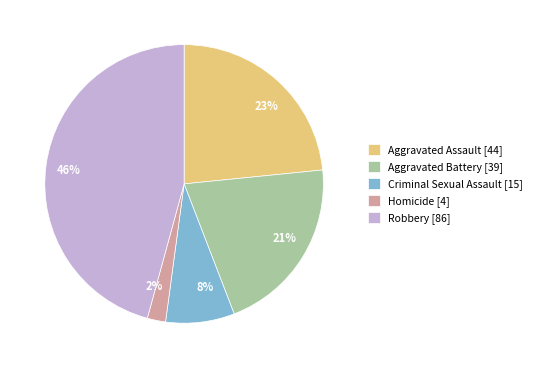

How many slices are in this pie chart?

5